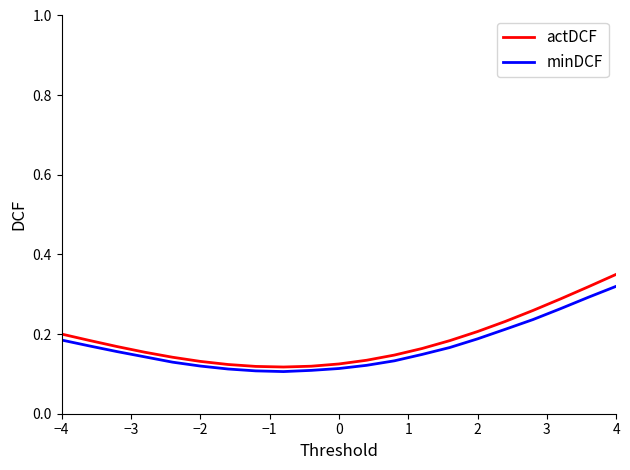

Which series has the widest spread of values?

actDCF